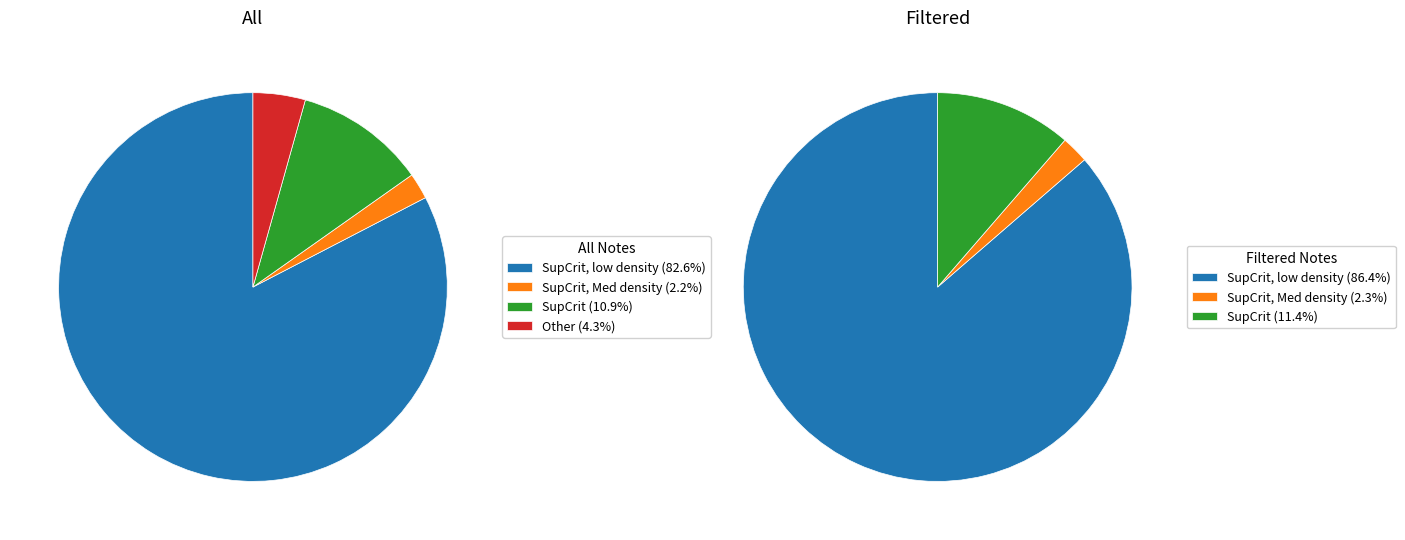

Is there a majority slice in this chart?

Yes